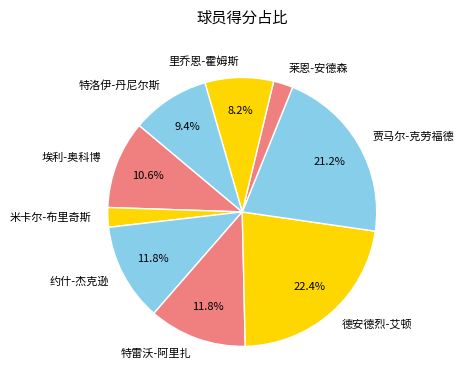

Which slice is the largest?

德安德烈-艾顿